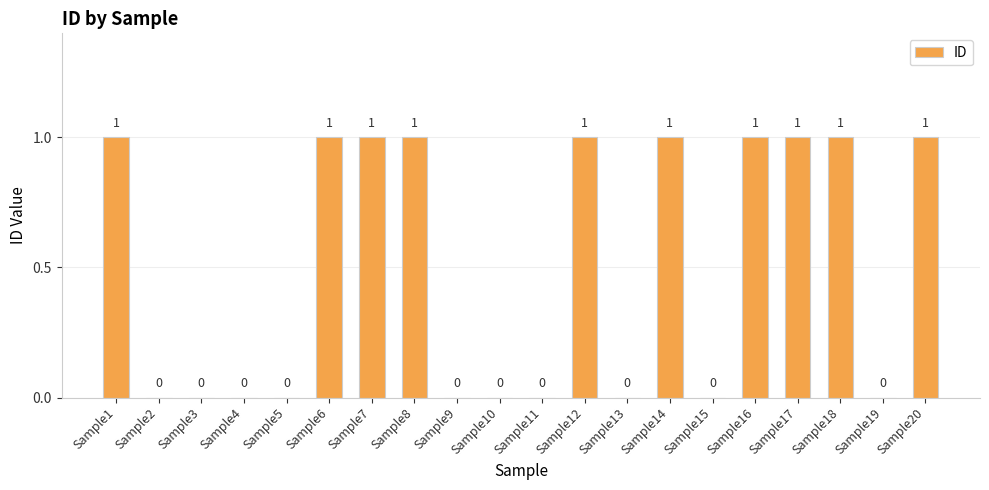

True or false: the data shows 1 at Sample3.

False